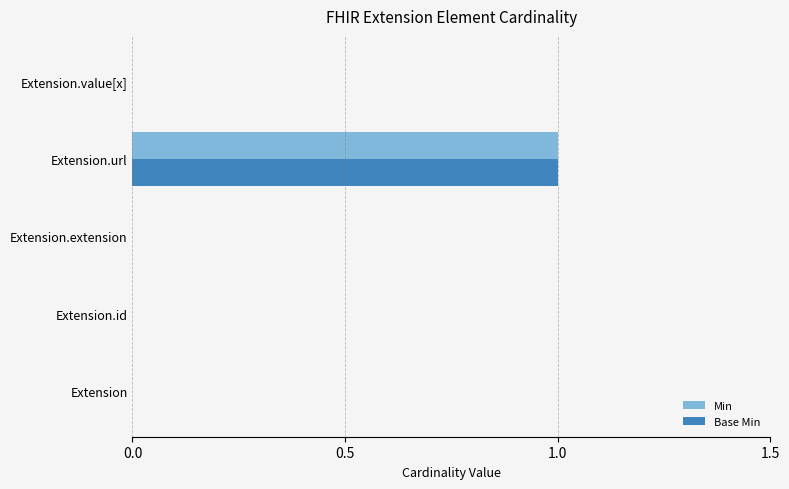

Which category has the highest value across all series?

Extension.url